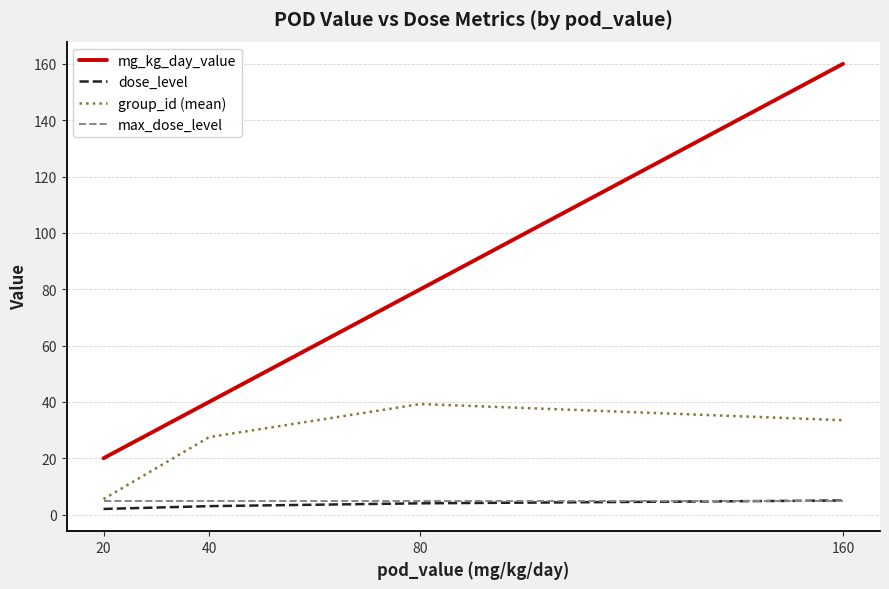

What is the minimum value for dose_level?

2.0